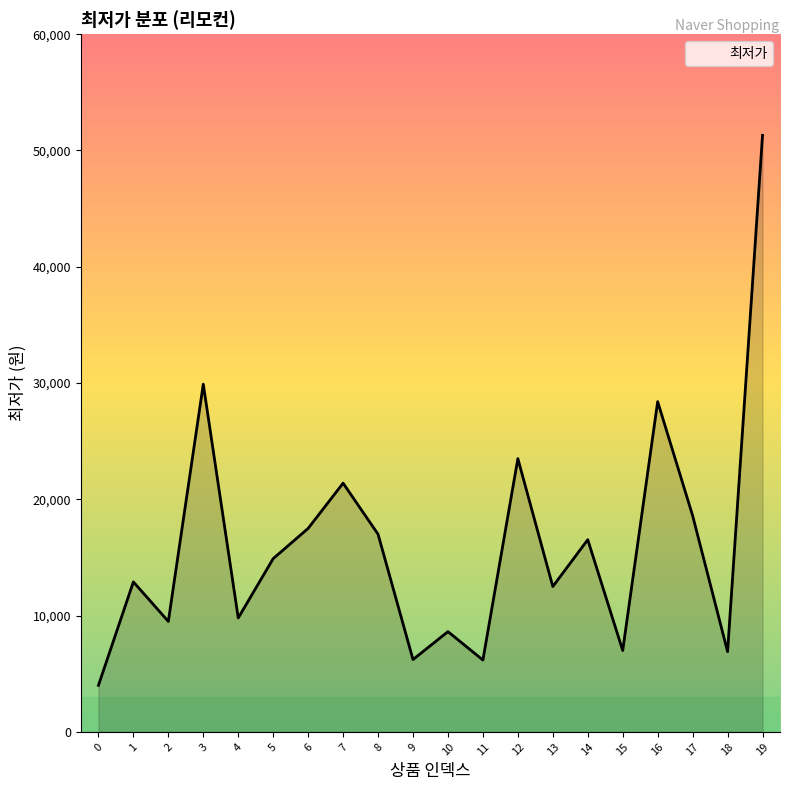

The value at 4 is 6804. True or false?

False